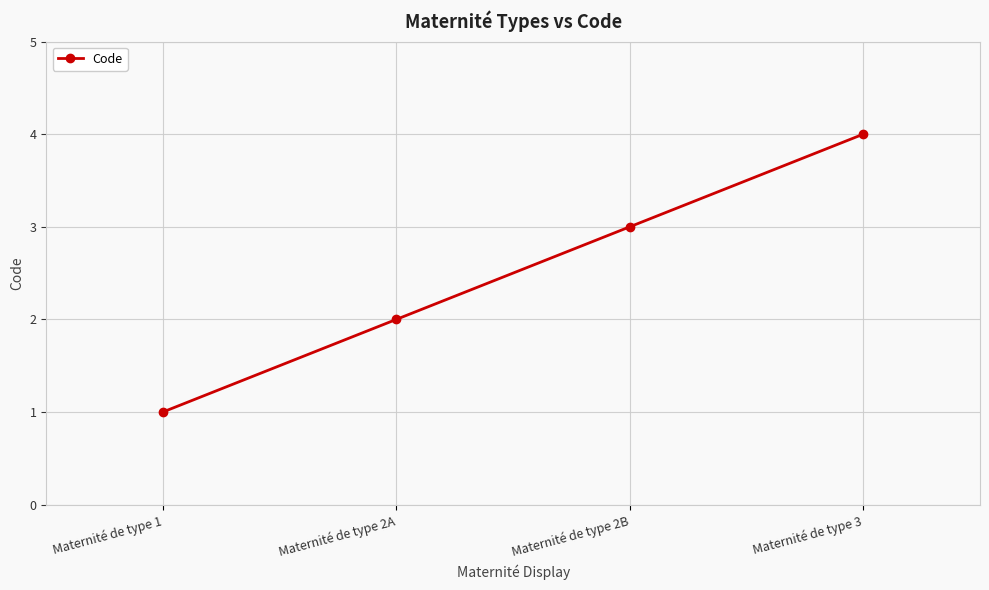

What is the sum of all values?

10